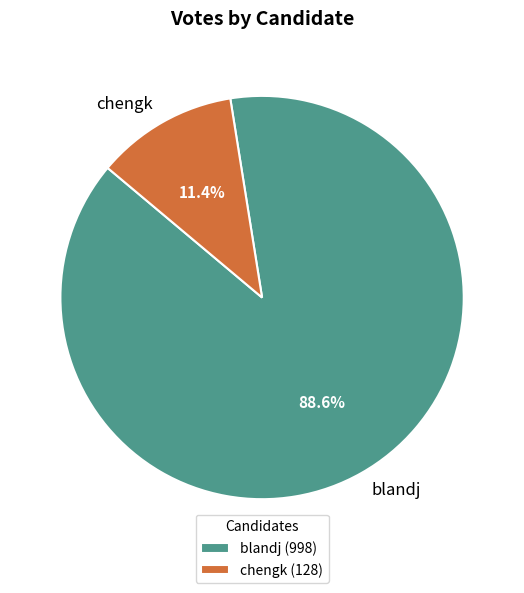

How much of the chart is everything except chengk?

88.6%